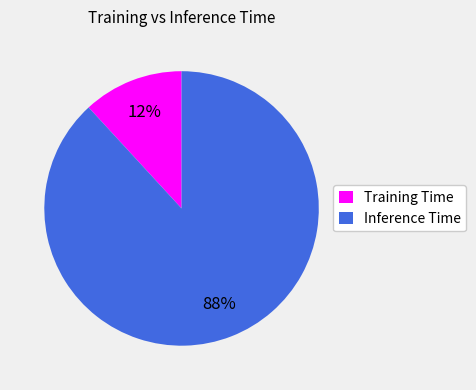

Which category has the smallest portion of the pie?

Training Time